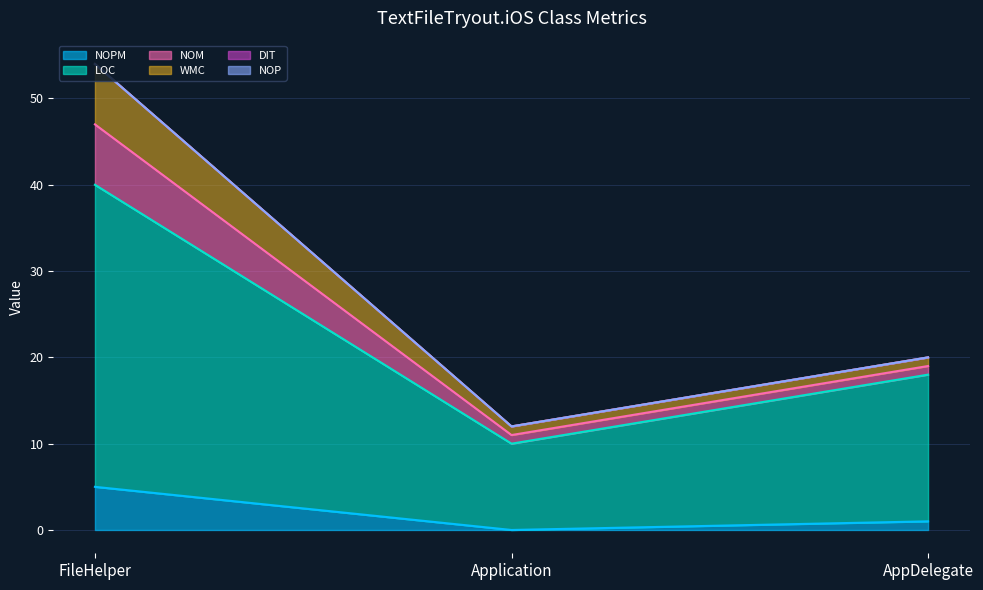

Is the value of NOPM at Application greater than the value of NOM at FileHelper?

No